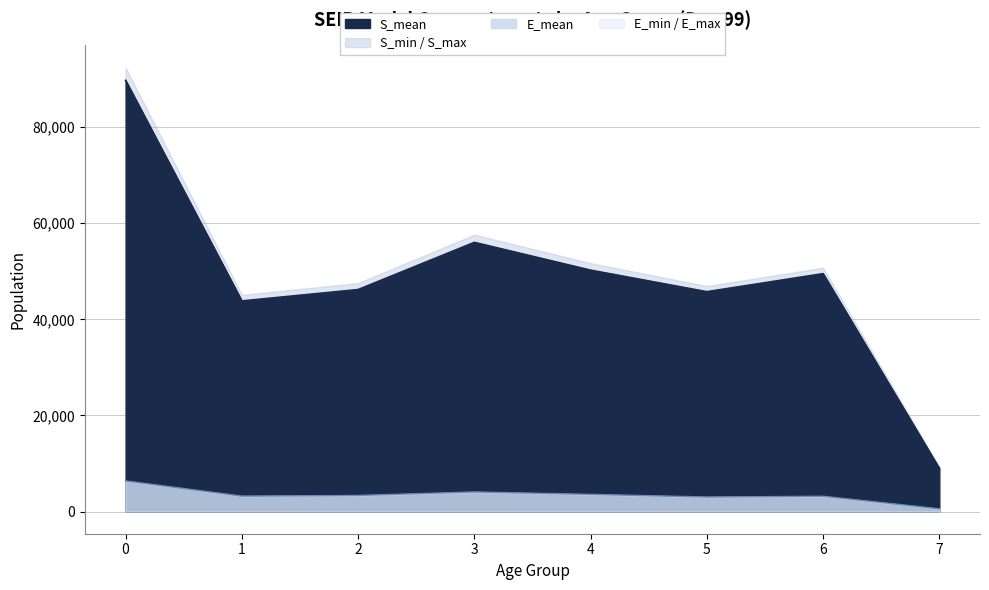

How many data points in S_mean are less than 49507?

4